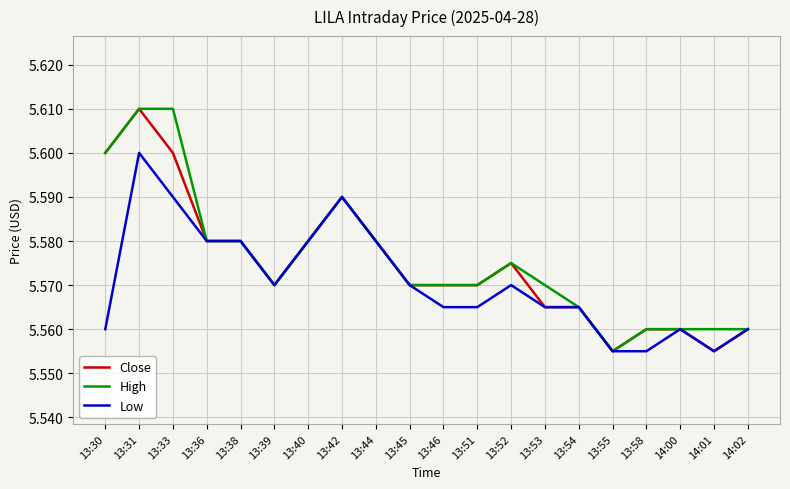

How many distinct data groups are displayed?

3